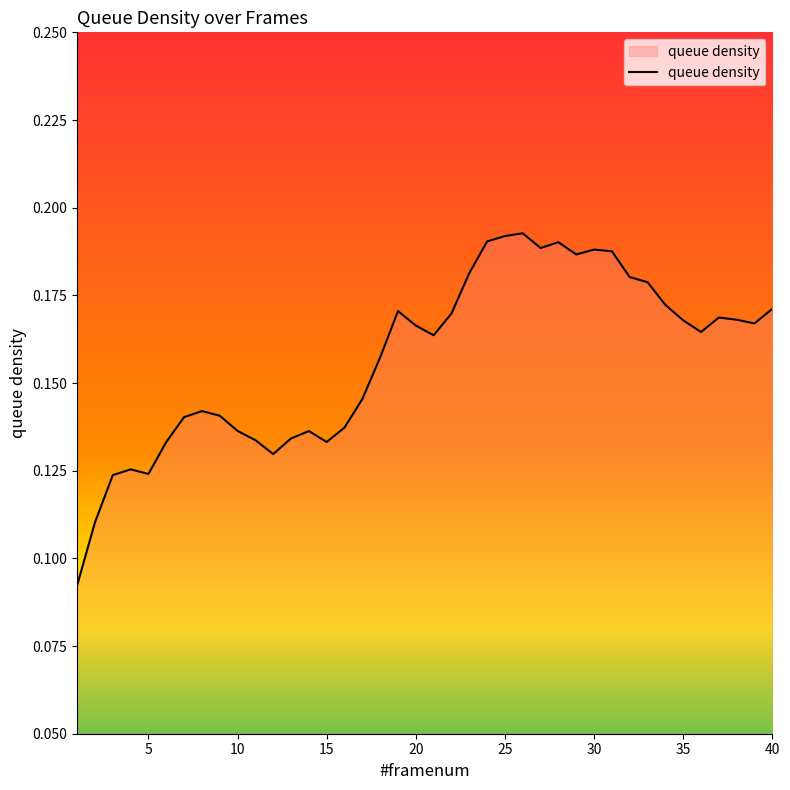

Does the chart display data point markers on the line(s)?

No